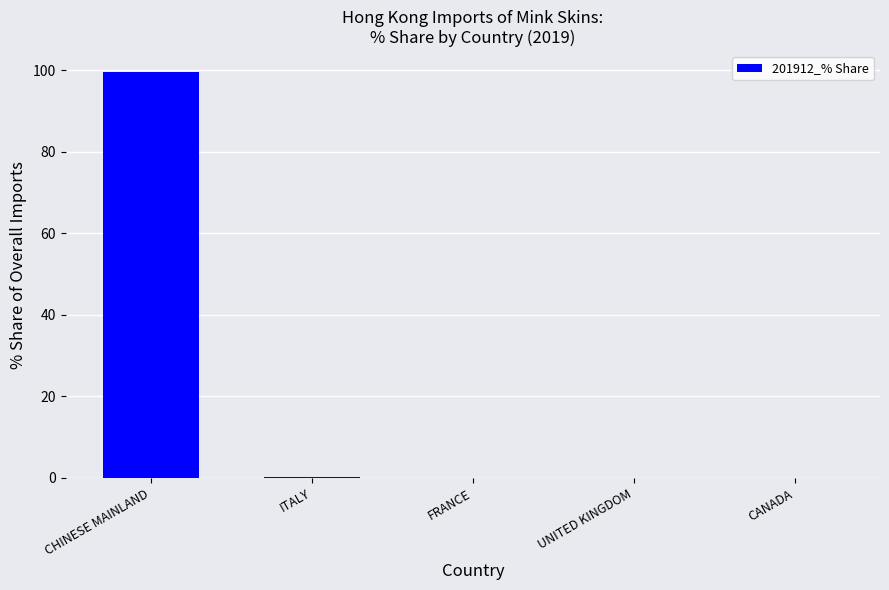

Read the value at CHINESE MAINLAND.

99.6